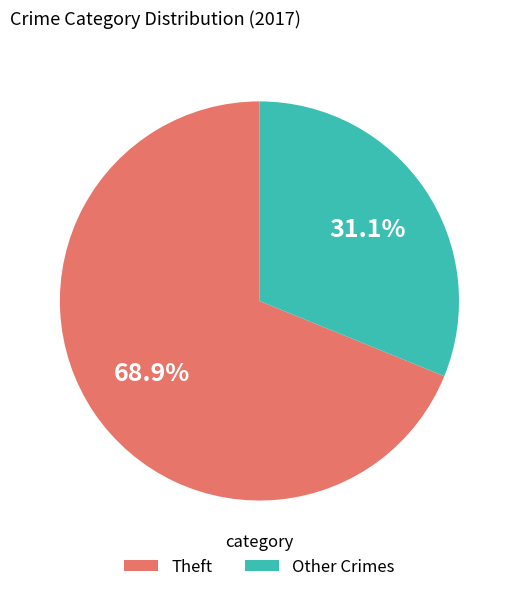

Is there a majority slice in this chart?

Yes